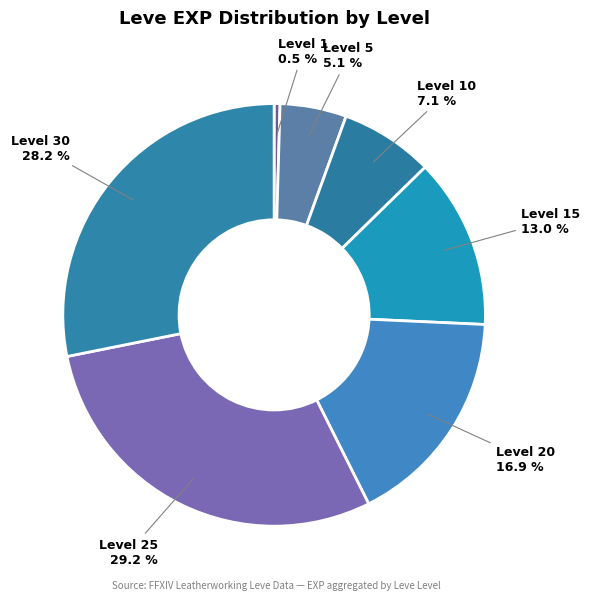

What is the total percentage of Level 5 and Level 20?

22.0%